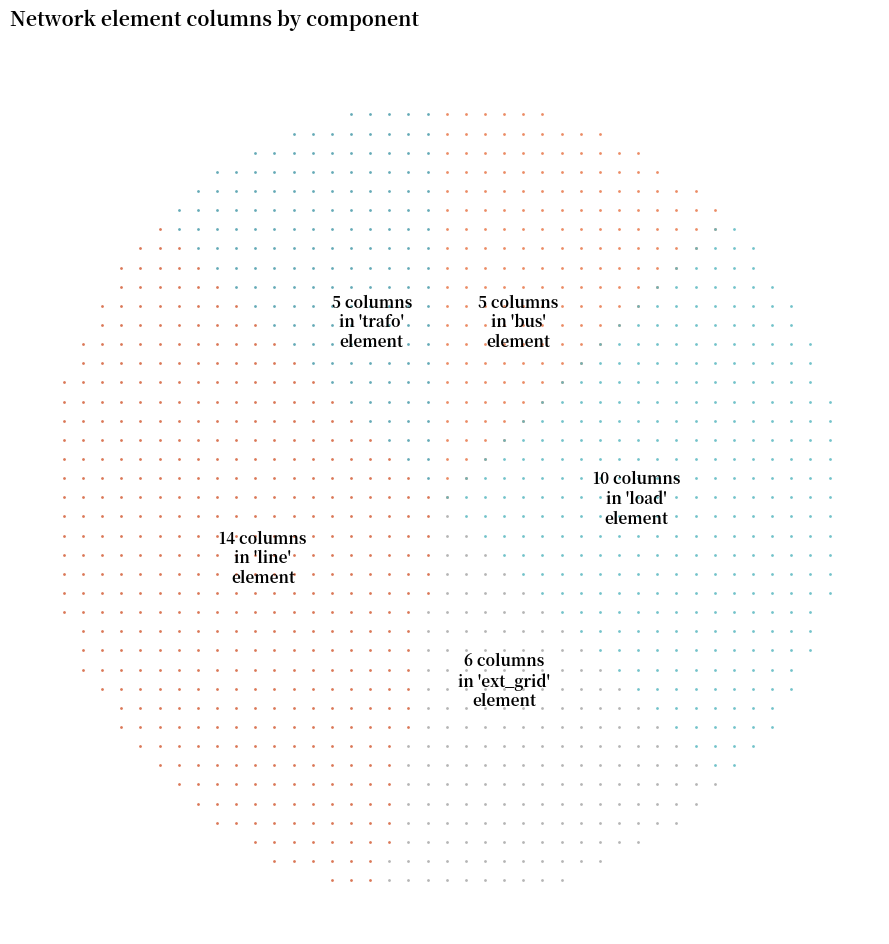

Between ext_grid and trafo, which is larger?

ext_grid